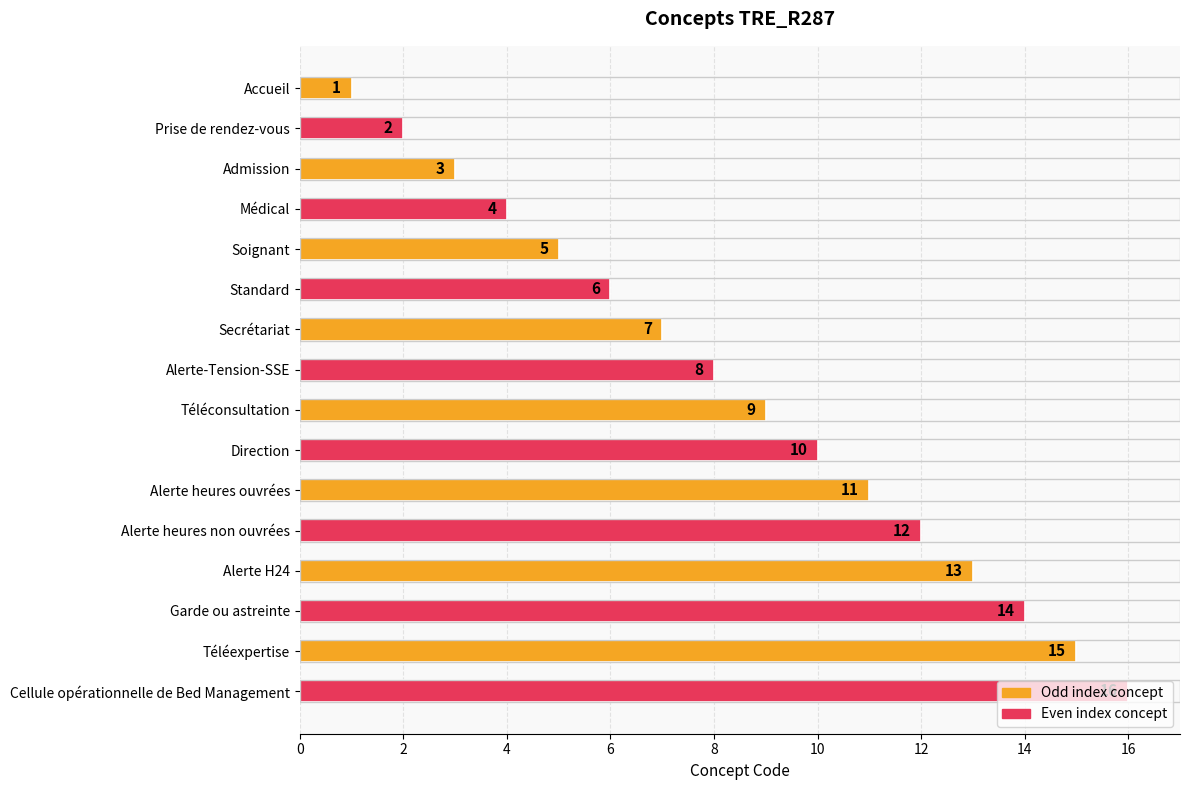

Is it true that the value at Médical is 4?

True